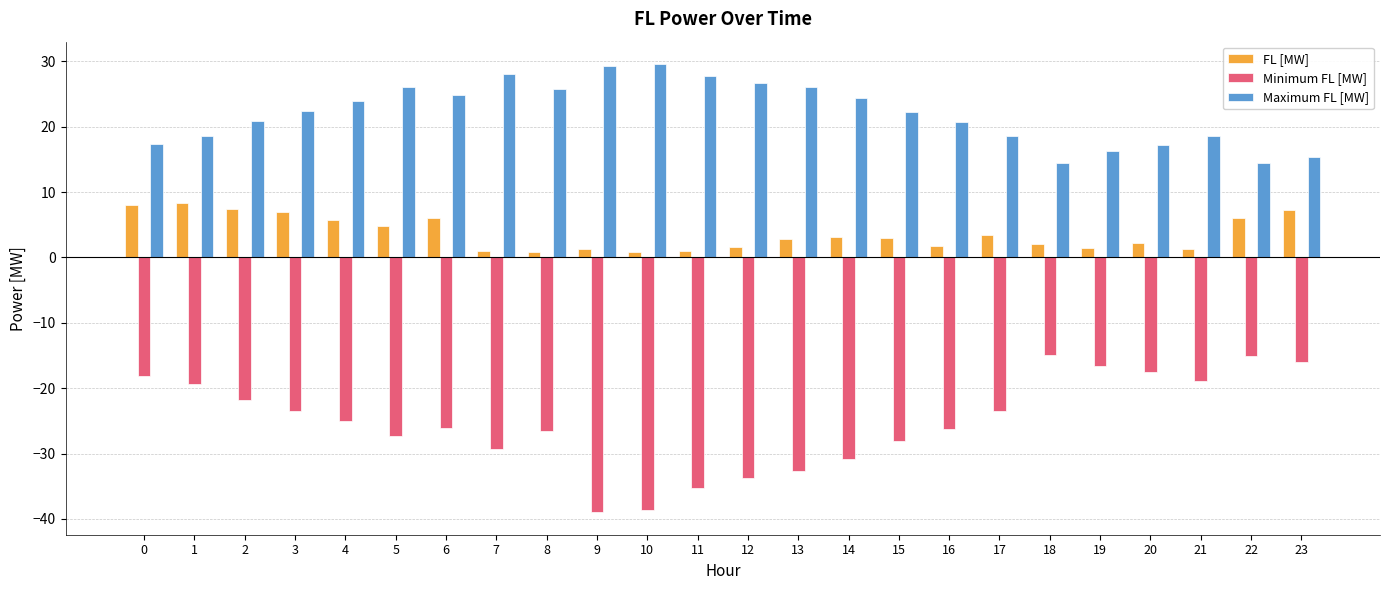

What is the difference between the highest and lowest values at 0?

35.5